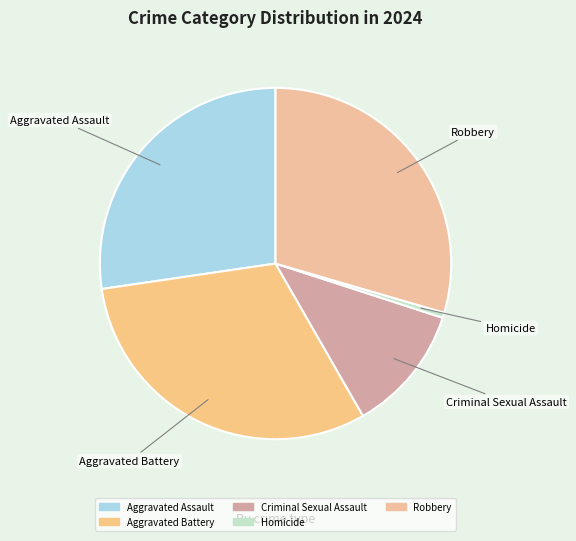

Rank the categories by value from highest to lowest.

Aggravated Battery, Robbery, Aggravated Assault, Criminal Sexual Assault, Homicide